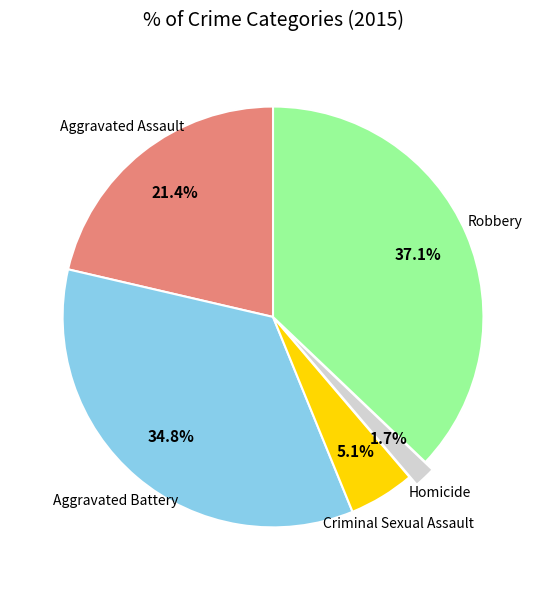

Is there a majority slice in this chart?

No